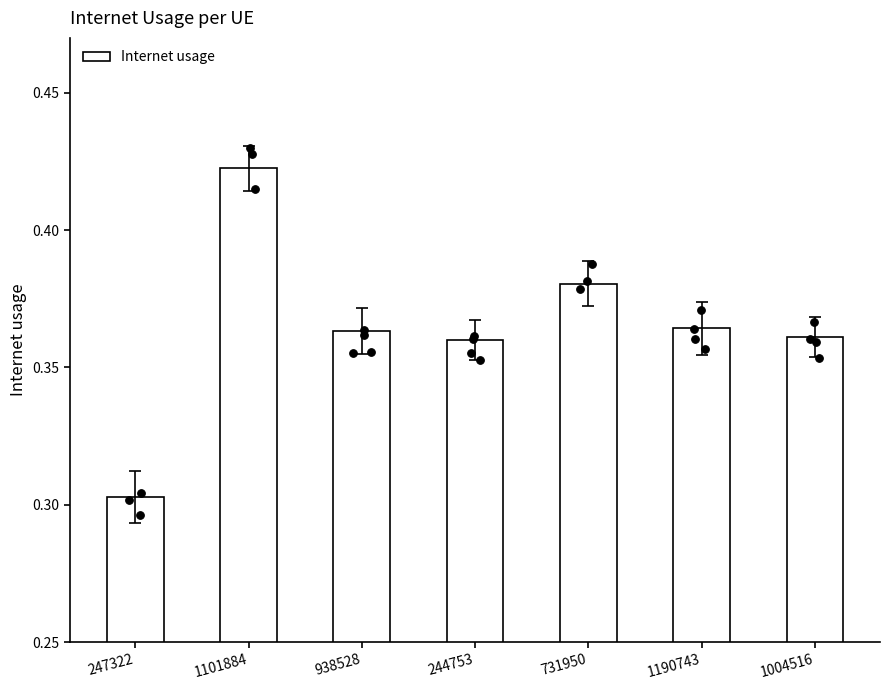

What is the change in value from 1101884 to 1004516?

-0.1